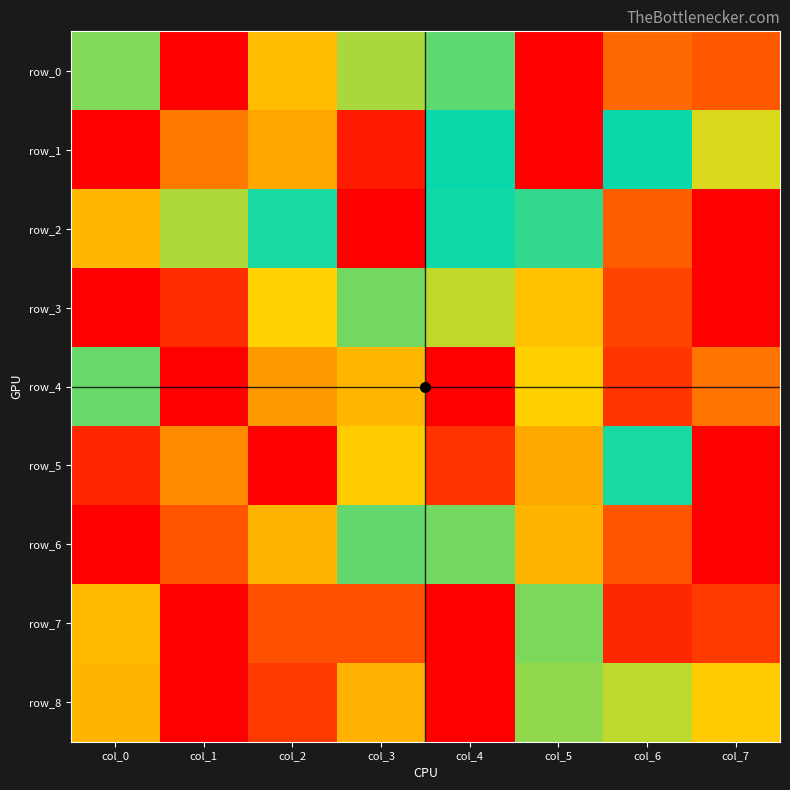

How many distinct data groups are displayed?

9